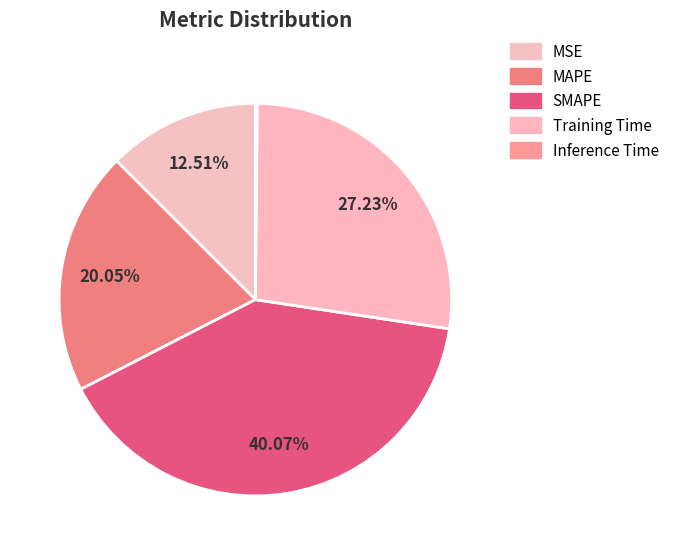

Is it true that Training Time is 22% of the pie?

False